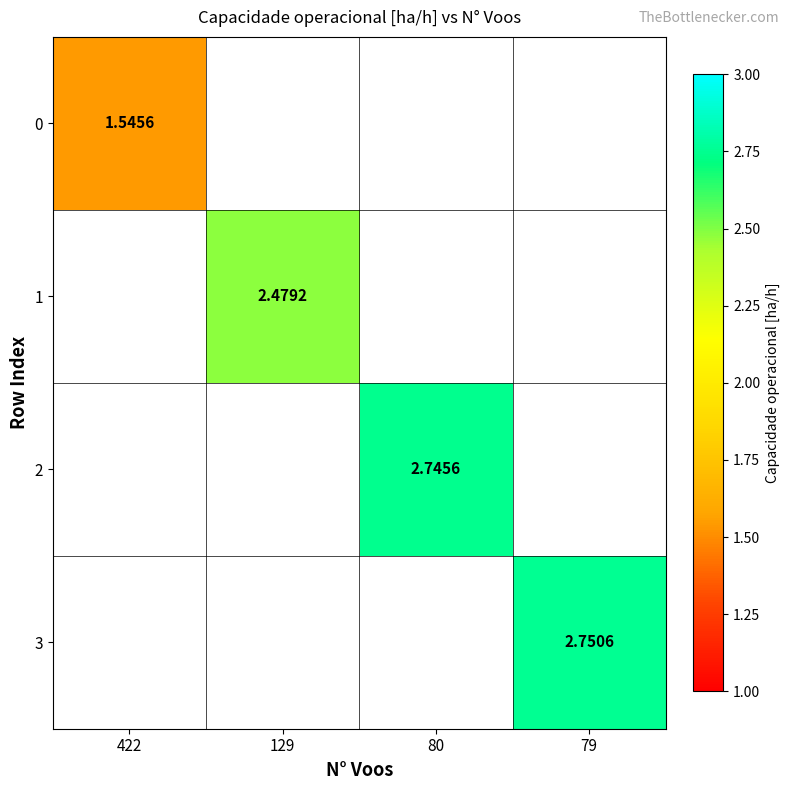

Is the value of 3 at 79 greater than the value of 1 at 129?

Yes